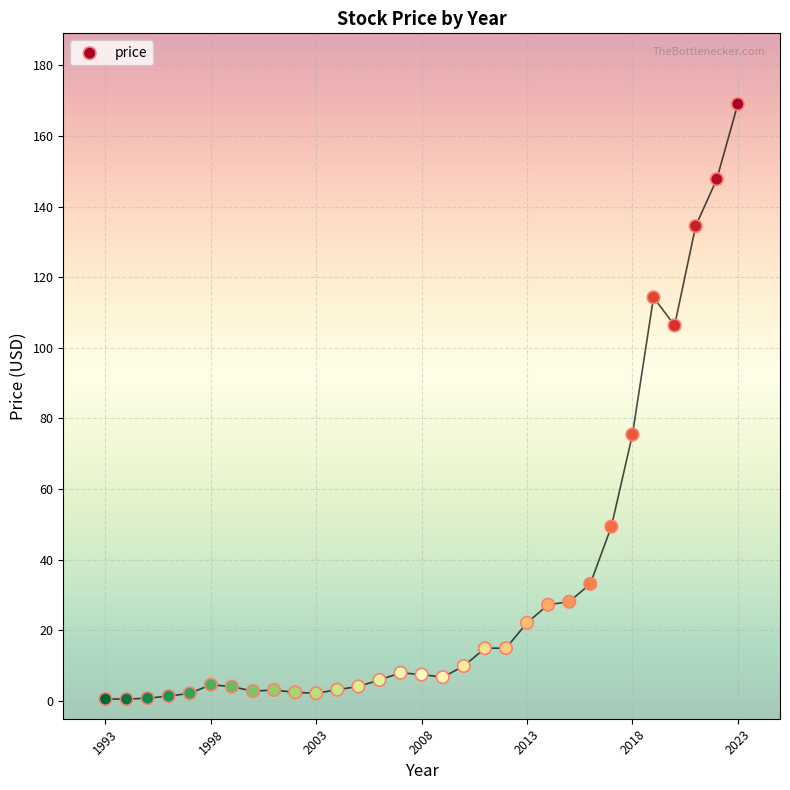

What Y value in the scatter plot is closest to 84?

75.4